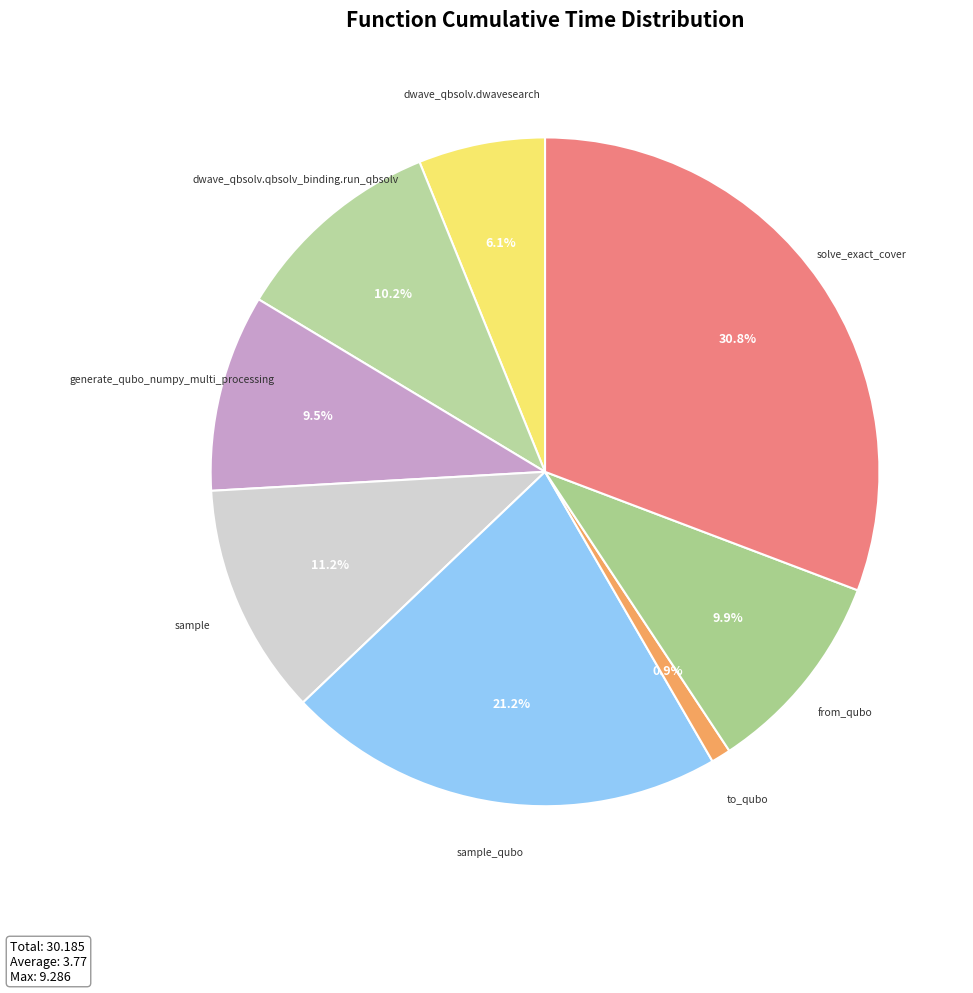

Which slice is the largest?

solve_exact_cover